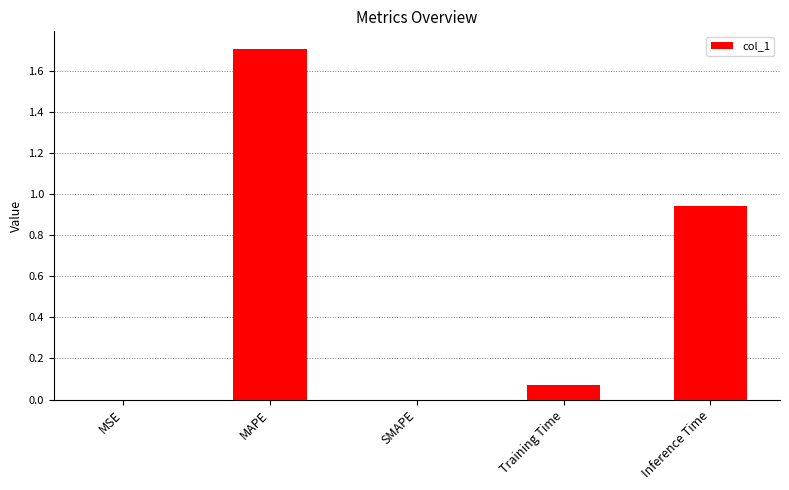

What is the change in value from MAPE to SMAPE?

-1.7